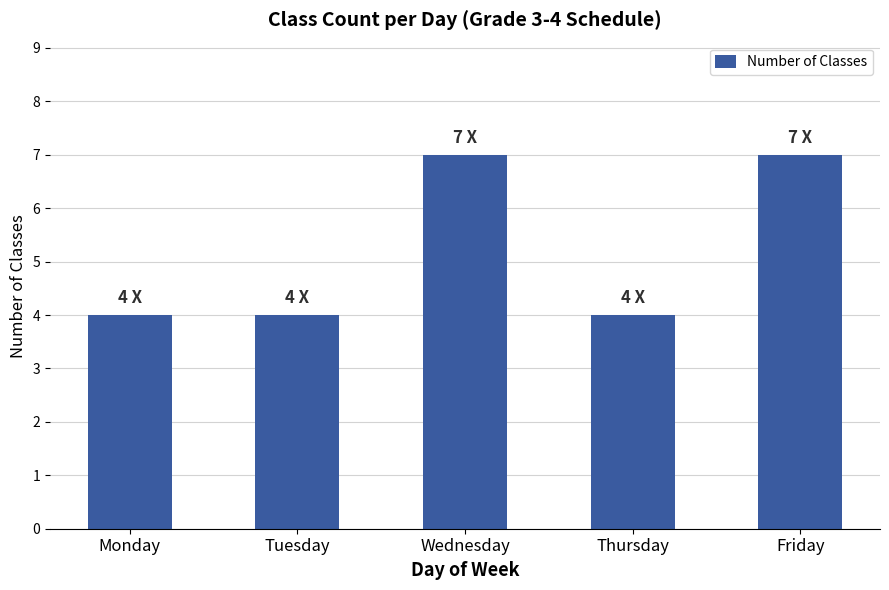

Is it true that the value at Friday is 12?

False